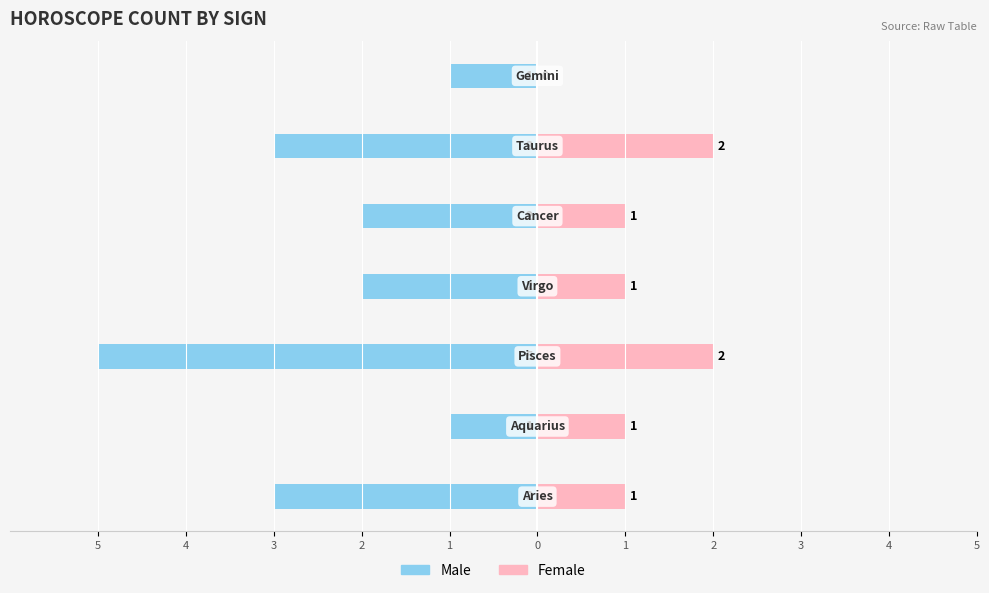

What are all the series names shown in the legend?

Male, Female